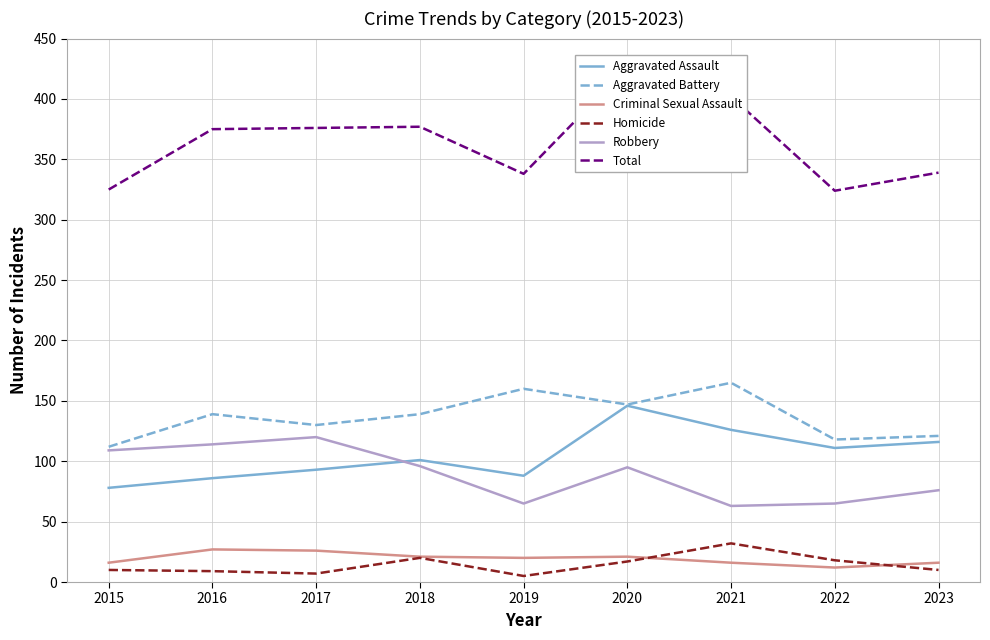

At which category is the sum across all series the highest?

2020